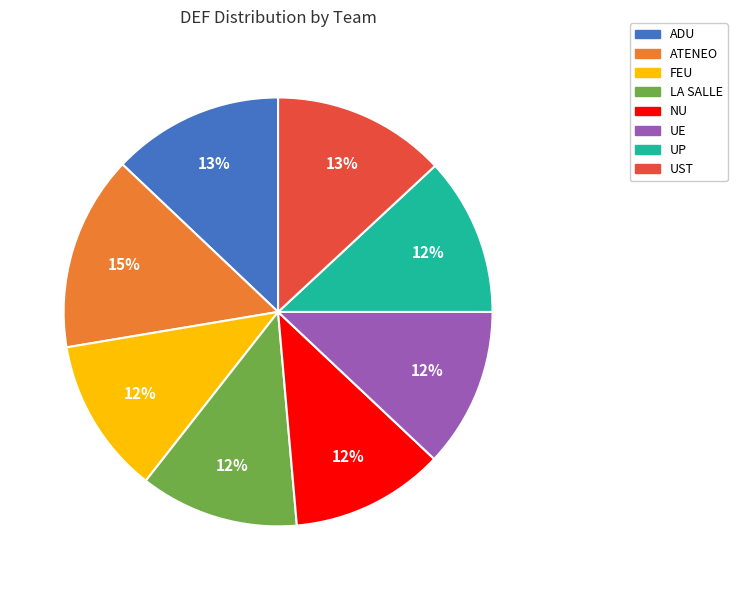

True or false: NU accounts for 5% of the total.

False